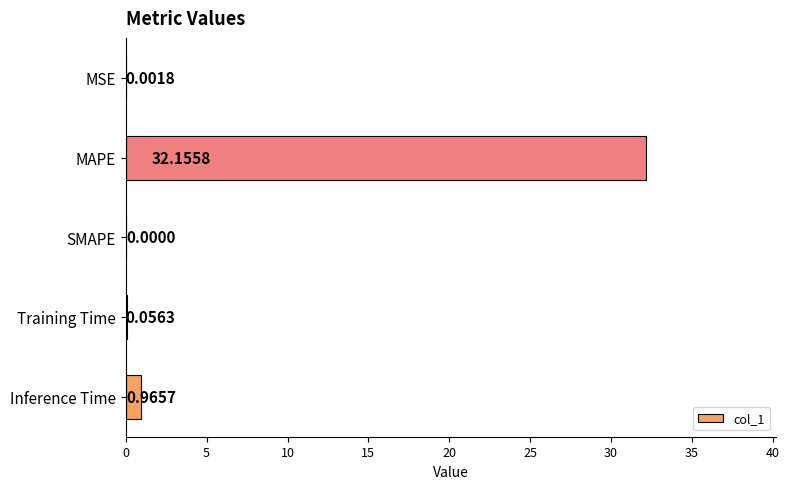

Where is the data nearest to the value 16?

Inference Time